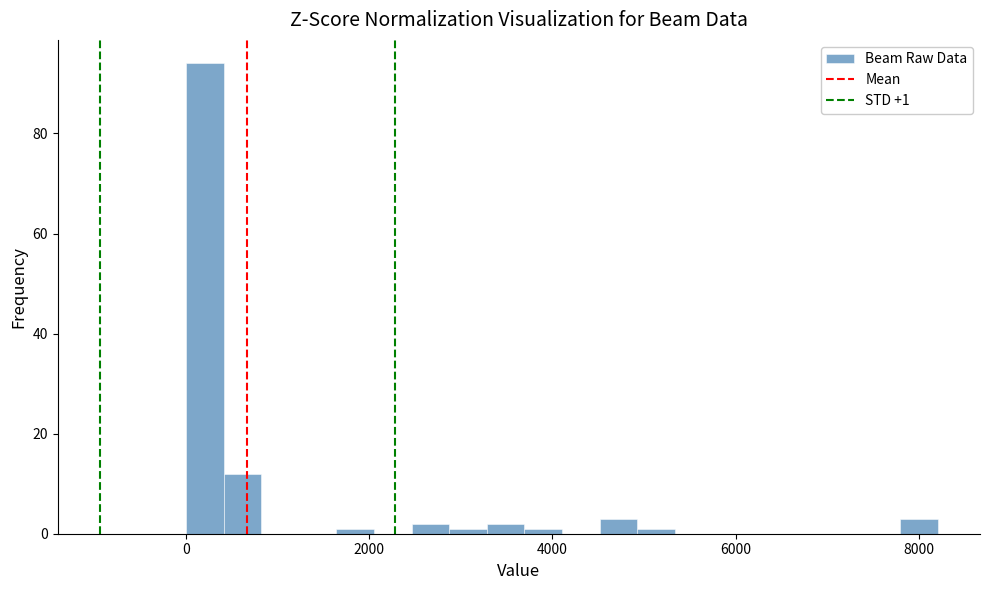

Read against the x-axis, roughly where is the centre of the tallest bar?

200